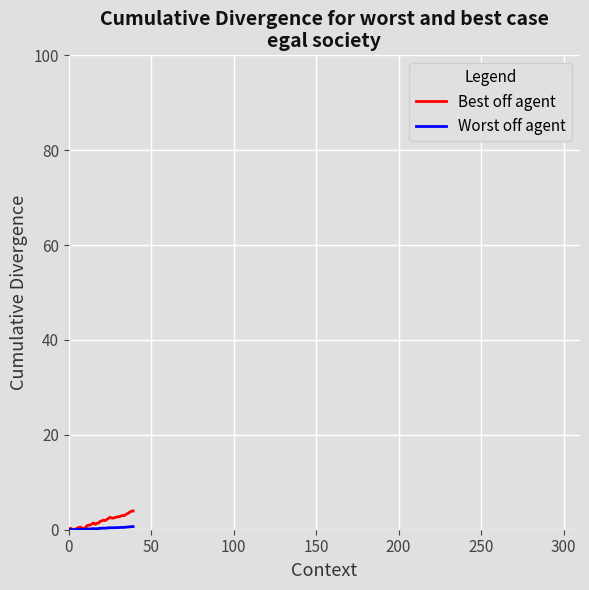

What is the maximum value shown in the chart?

4.0